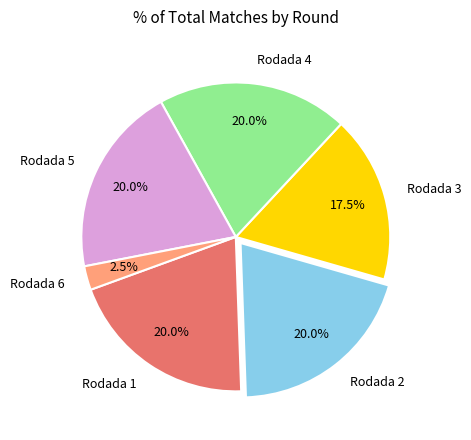

Is there any slice that represents more than half of the pie?

No